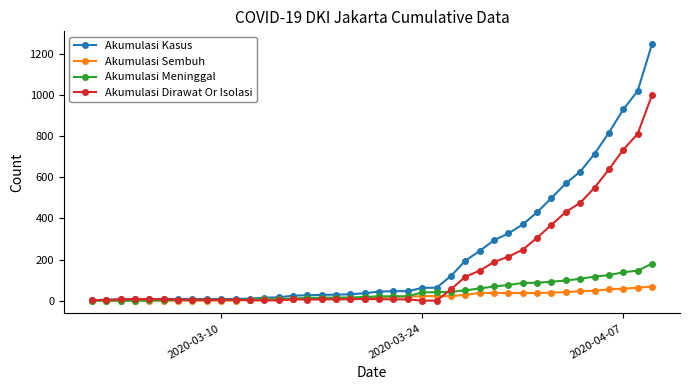

Count the number of data series in this chart.

4